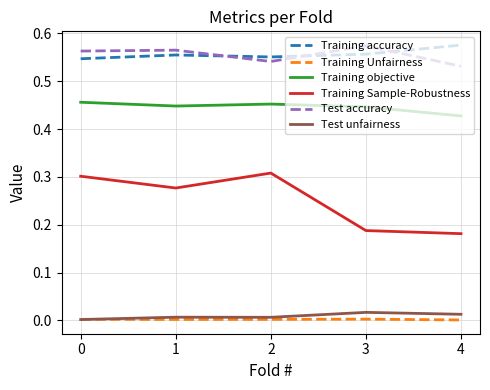

Where is the first local minimum for Training objective?

1